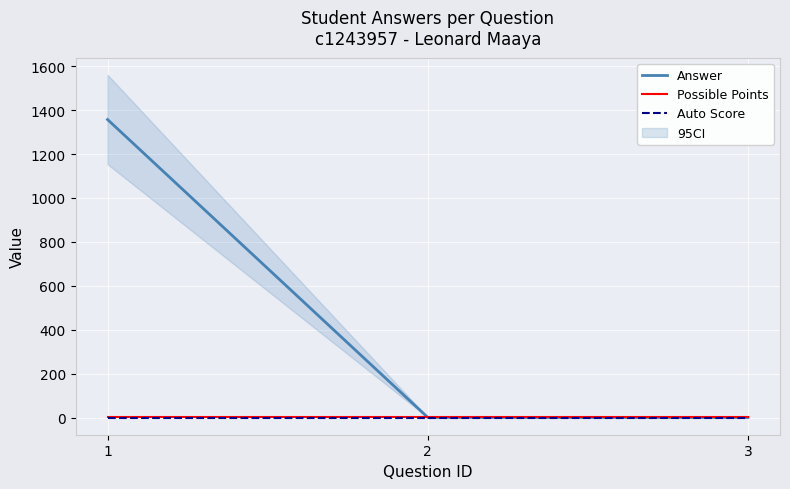

How many data points does each series have?

3